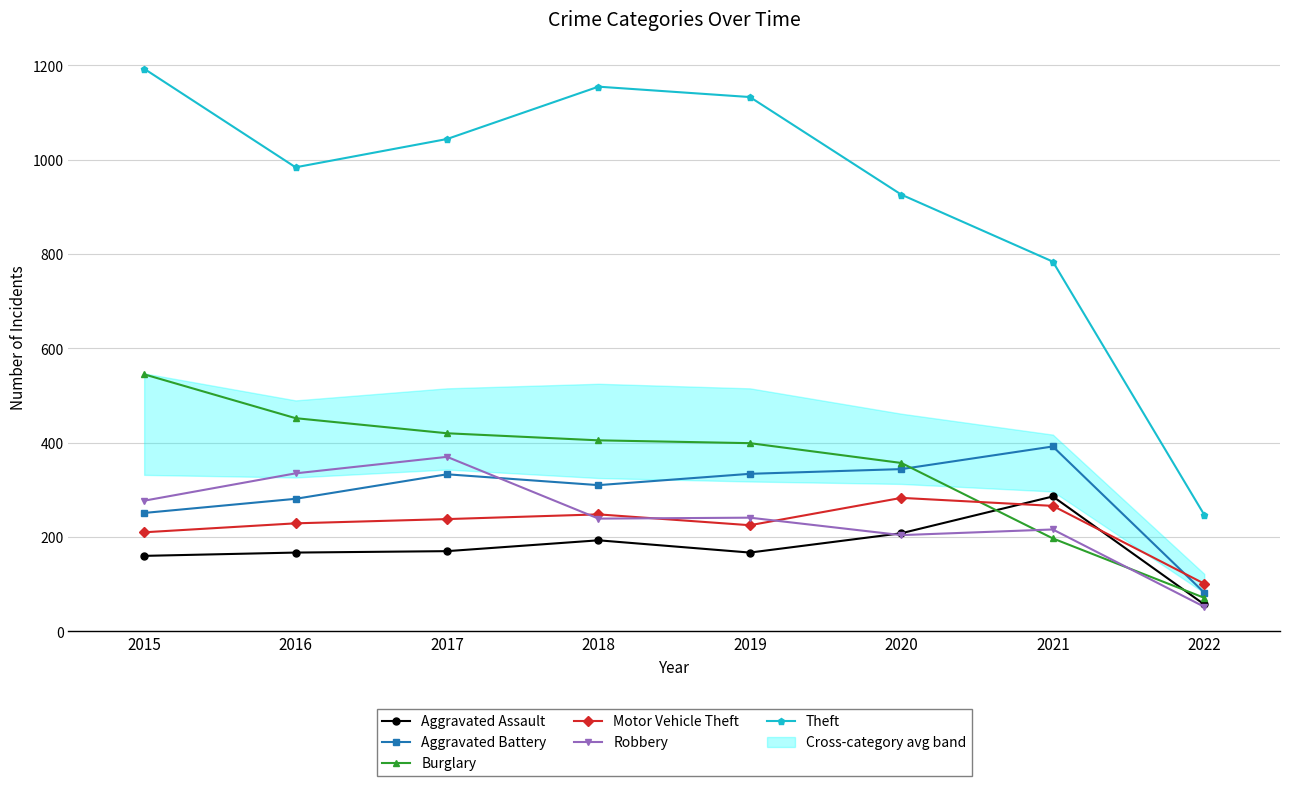

At which label does Motor Vehicle Theft reach its peak?

2020